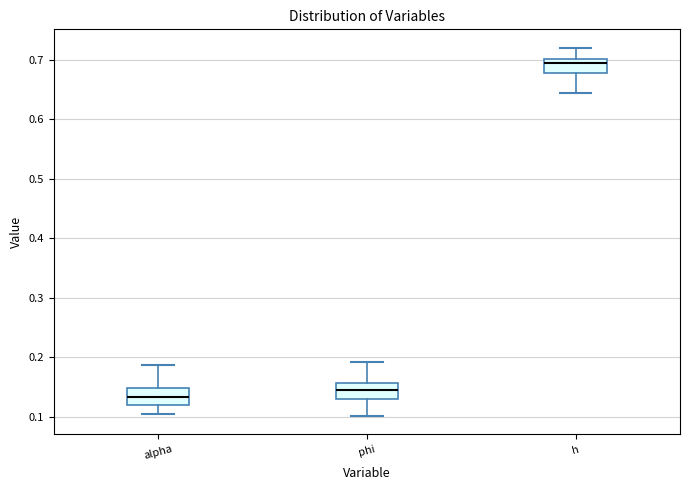

Reading left to right, transcribe this box plot: for each box, give where its median line is, the range the box spans, and where its two whiskers end, as read against the y-axis. The values are not printed on the chart, so give them approximately, as read against the axis.

alpha: median 0.13, box 0.12 to 0.15, whiskers 0.10 to 0.19
phi: median 0.14, box 0.13 to 0.16, whiskers 0.10 to 0.19
h: median 0.69, box 0.68 to 0.70, whiskers 0.64 to 0.72